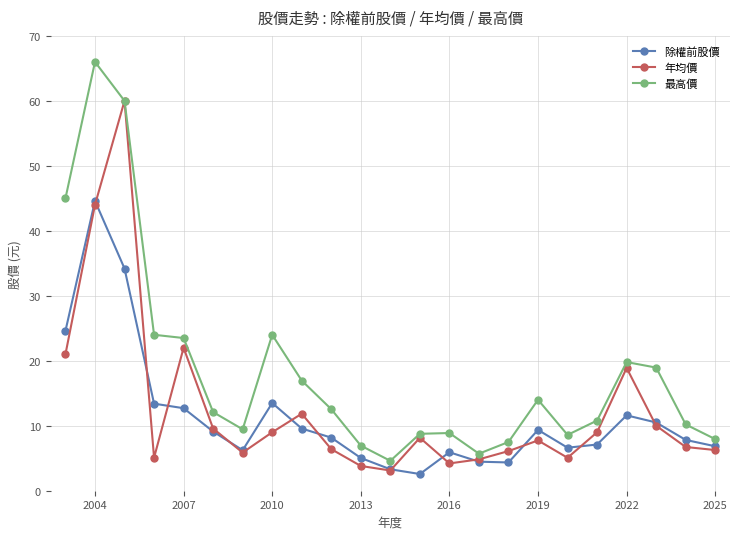

What is the maximum value for 年均價?

60.0